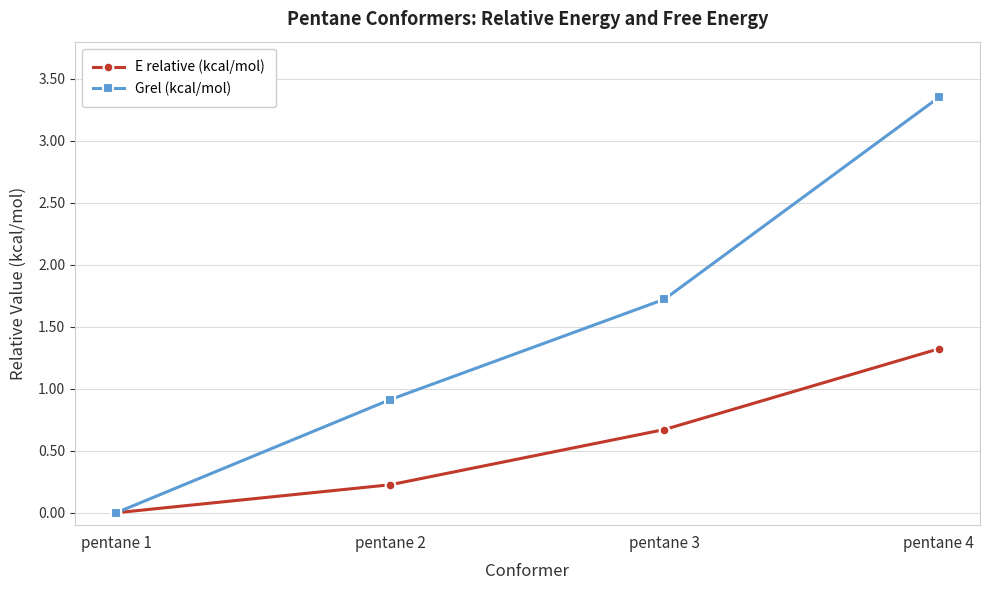

Is this an area chart (filled region under the line)?

No